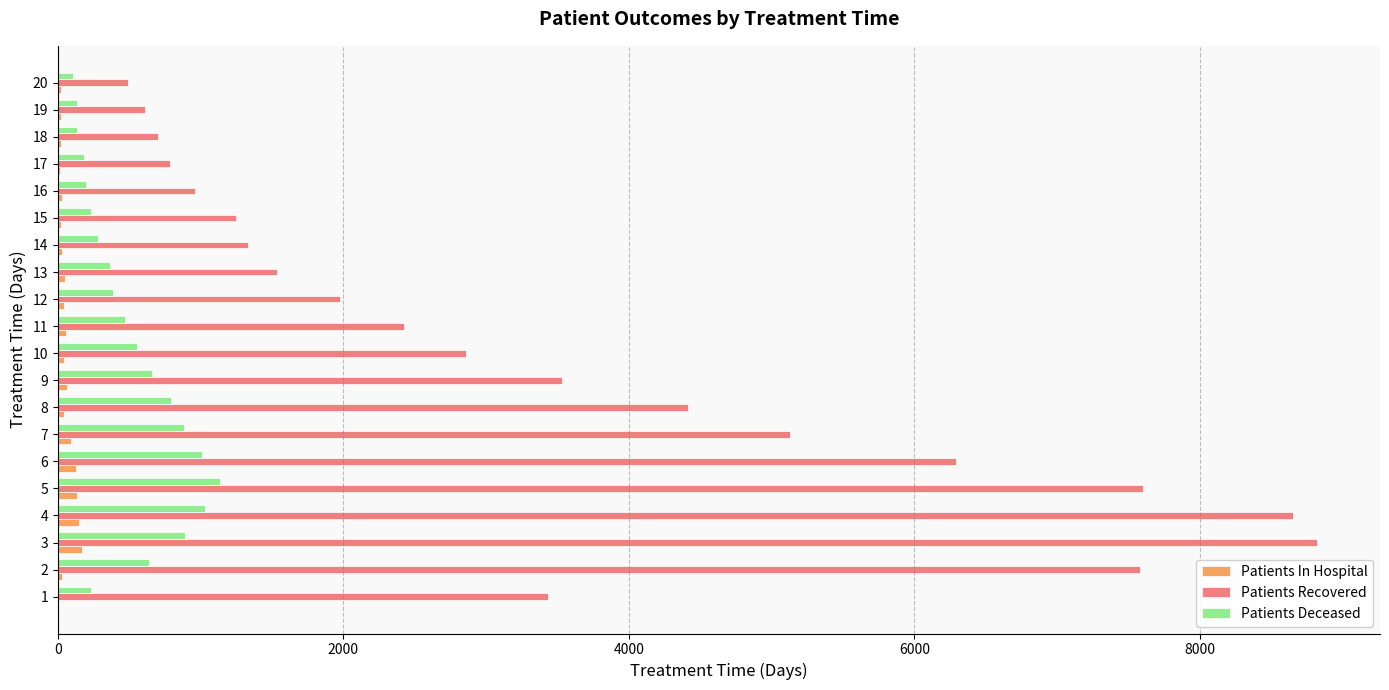

What is the greatest value displayed?

8822